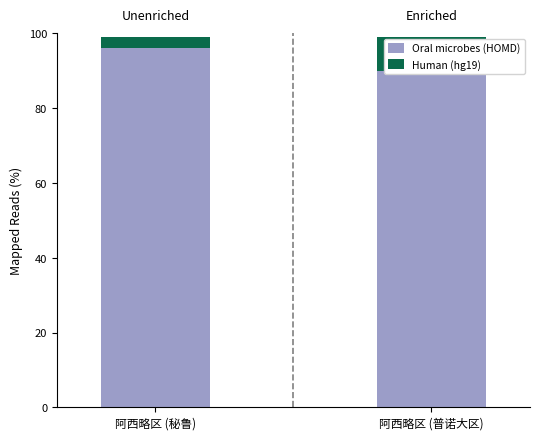

What is the label of the 2nd bar from the right?

阿西略区 (秘鲁)